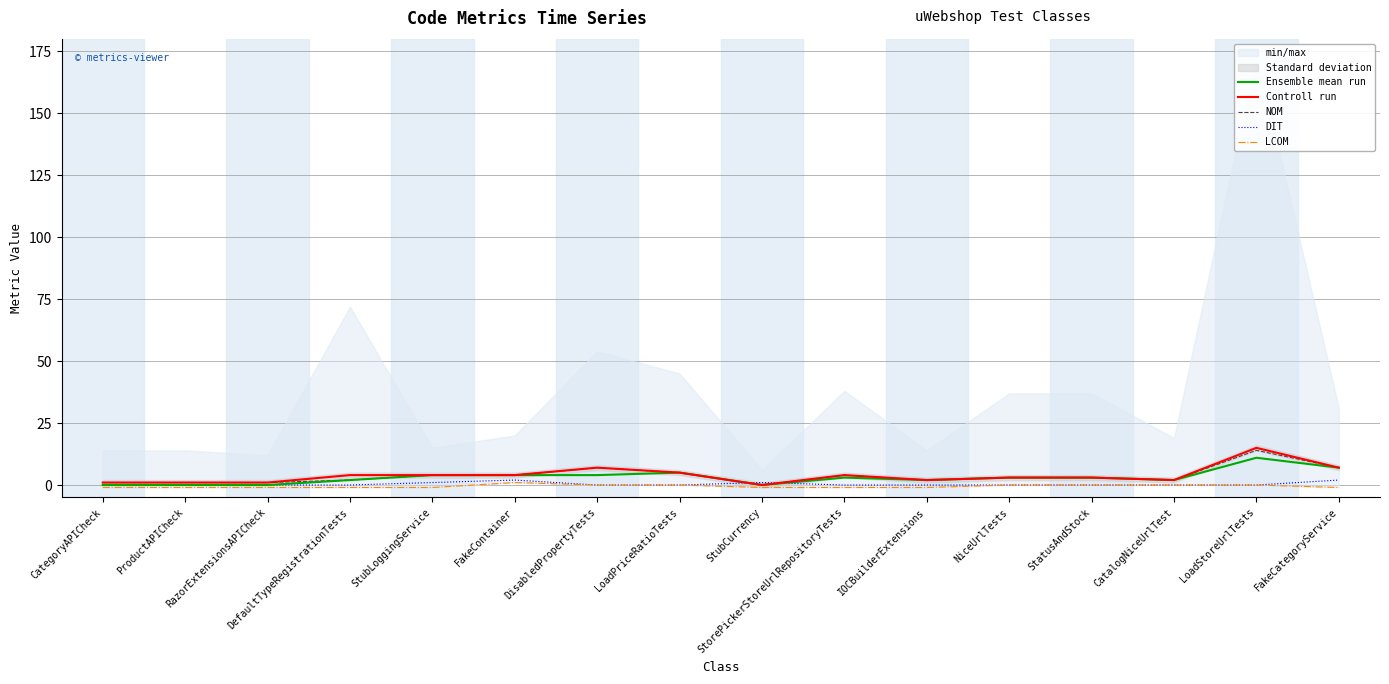

How many interior local peaks does the NOM series have?

3